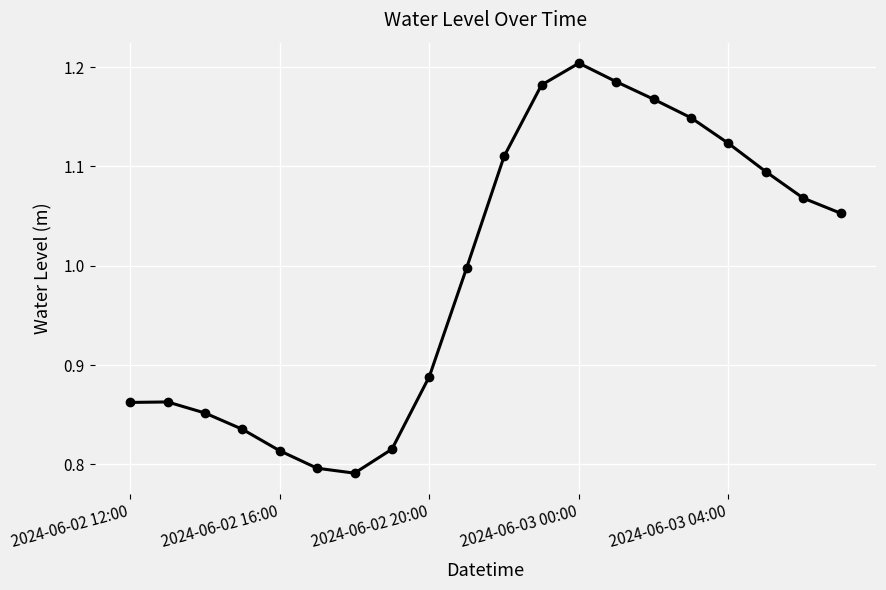

What is the value of the 10th point from the left?

1.0